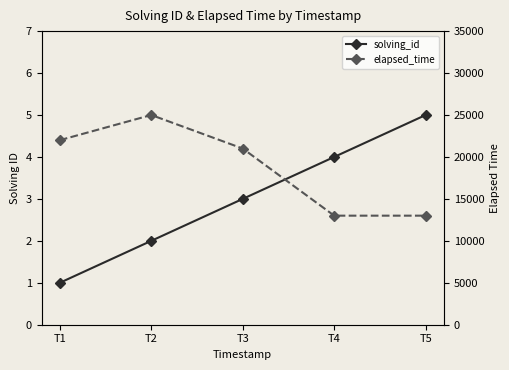

What is the difference between the maximum and minimum values in the elapsed_time series?

12000